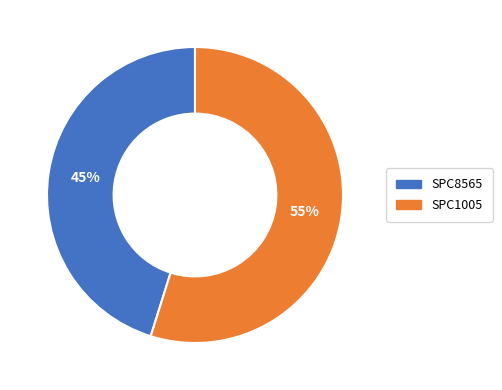

To the nearest percent, what portion does SPC1005 represent?

55%